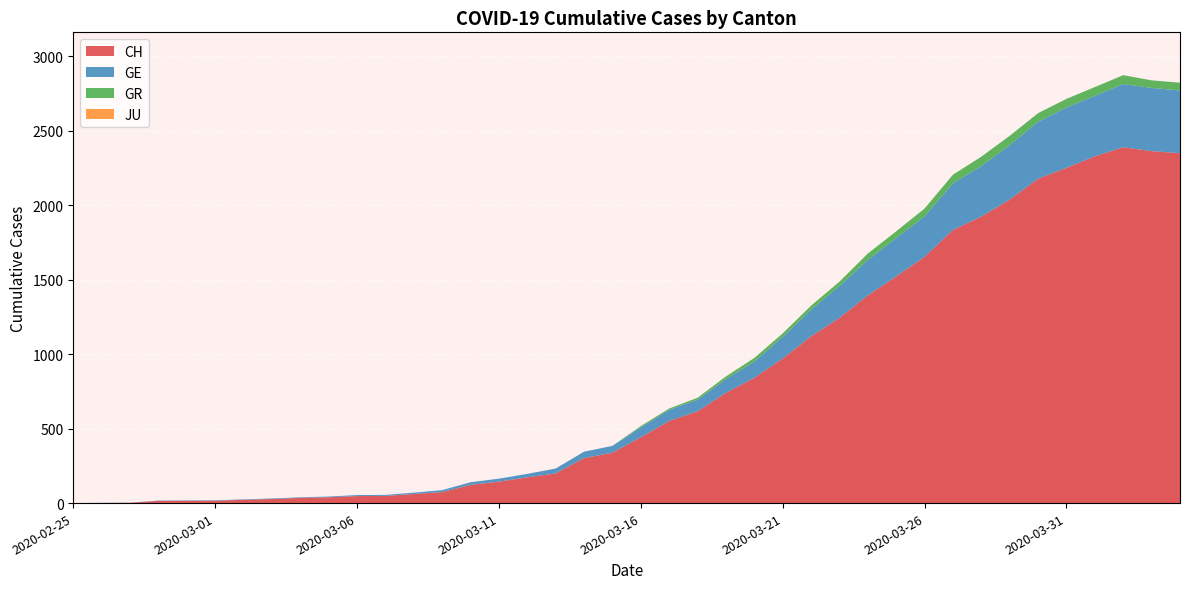

Reading left to right, transcribe all the data shown in this chart.

CH: 2020-02-25=0	2020-02-26=1	2020-02-27=2	2020-02-28=15	2020-02-29=15	2020-03-01=16	2020-03-02=22	2020-03-03=27	2020-03-04=35	2020-03-05=39	2020-03-06=47	2020-03-07=48	2020-03-08=61	2020-03-09=74	2020-03-10=122	2020-03-11=144	2020-03-12=173	2020-03-13=199	2020-03-14=302	2020-03-15=338	2020-03-16=442	2020-03-17=551	2020-03-18=616	2020-03-19=740	2020-03-20=841	2020-03-21=970	2020-03-22=1119	2020-03-23=1243	2020-03-24=1394	2020-03-25=1521	2020-03-26=1653	2020-03-27=1833	2020-03-28=1923	2020-03-29=2037	2020-03-30=2177	2020-03-31=2250	2020-04-01=2327	2020-04-02=2388	2020-04-03=2362	2020-04-04=2348
GE: 2020-02-25=0	2020-02-26=1	2020-02-27=1	2020-02-28=2	2020-02-29=3	2020-03-01=3	2020-03-02=3	2020-03-03=4	2020-03-04=4	2020-03-05=5	2020-03-06=7	2020-03-07=7	2020-03-08=9	2020-03-09=13	2020-03-10=18	2020-03-11=20	2020-03-12=23	2020-03-13=33	2020-03-14=43	2020-03-15=46	2020-03-16=66	2020-03-17=75	2020-03-18=78	2020-03-19=92	2020-03-20=109	2020-03-21=145	2020-03-22=179	2020-03-23=214	2020-03-24=238	2020-03-25=258	2020-03-26=272	2020-03-27=313	2020-03-28=339	2020-03-29=365	2020-03-30=382	2020-03-31=405	2020-04-01=406	2020-04-02=424	2020-04-03=424	2020-04-04=421
GR: 2020-02-25=0	2020-02-26=0	2020-02-27=0	2020-02-28=0	2020-02-29=0	2020-03-01=0	2020-03-02=0	2020-03-03=0	2020-03-04=0	2020-03-05=0	2020-03-06=0	2020-03-07=0	2020-03-08=0	2020-03-09=0	2020-03-10=0	2020-03-11=0	2020-03-12=0	2020-03-13=0	2020-03-14=0	2020-03-15=0	2020-03-16=9	2020-03-17=9	2020-03-18=13	2020-03-19=18	2020-03-20=24	2020-03-21=24	2020-03-22=27	2020-03-23=29	2020-03-24=43	2020-03-25=45	2020-03-26=52	2020-03-27=58	2020-03-28=63	2020-03-29=63	2020-03-30=58	2020-03-31=58	2020-04-01=59	2020-04-02=60	2020-04-03=51	2020-04-04=52
JU: 2020-02-25=0	2020-02-26=0	2020-02-27=0	2020-02-28=0	2020-02-29=0	2020-03-01=0	2020-03-02=0	2020-03-03=0	2020-03-04=0	2020-03-05=0	2020-03-06=0	2020-03-07=0	2020-03-08=0	2020-03-09=0	2020-03-10=0	2020-03-11=0	2020-03-12=0	2020-03-13=0	2020-03-14=0	2020-03-15=0	2020-03-16=0	2020-03-17=0	2020-03-18=0	2020-03-19=0	2020-03-20=0	2020-03-21=0	2020-03-22=0	2020-03-23=0	2020-03-24=0	2020-03-25=0	2020-03-26=0	2020-03-27=0	2020-03-28=0	2020-03-29=0	2020-03-30=0	2020-03-31=0	2020-04-01=0	2020-04-02=0	2020-04-03=0	2020-04-04=0